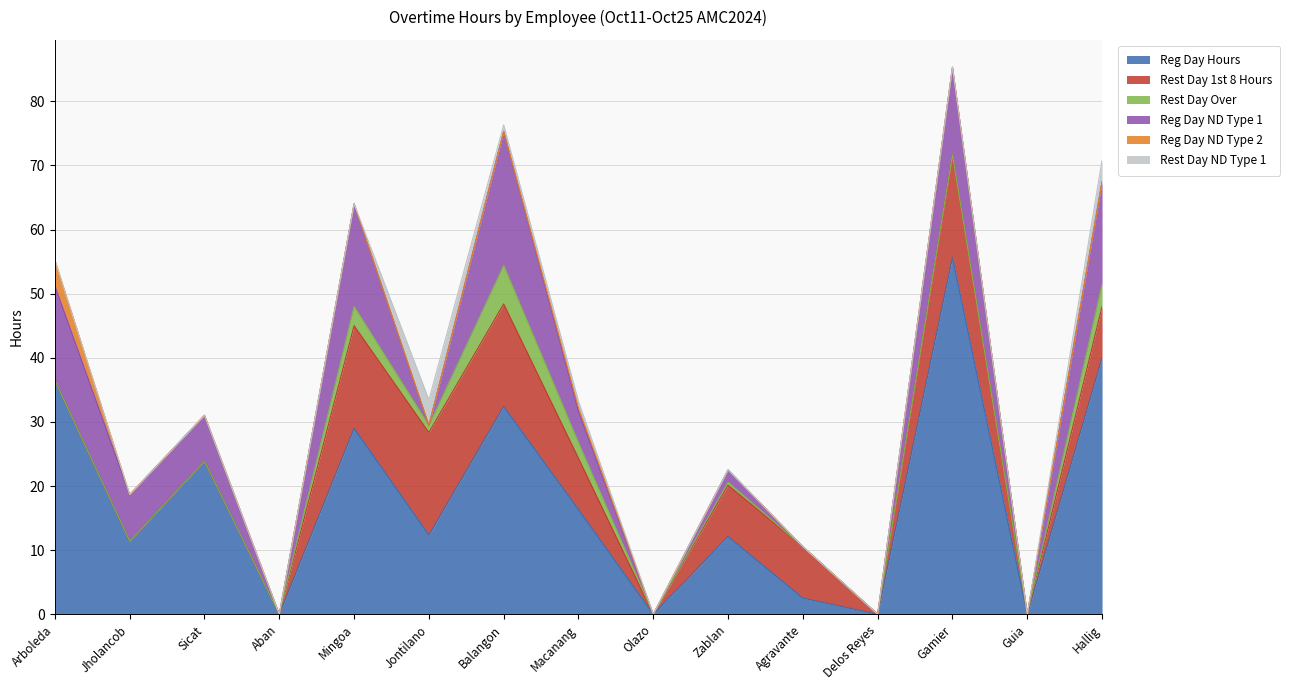

Between which two adjacent categories do Rest Day 1st 8 Hours and Reg Day ND Type 1 first intersect?

Jontilano and Balangon